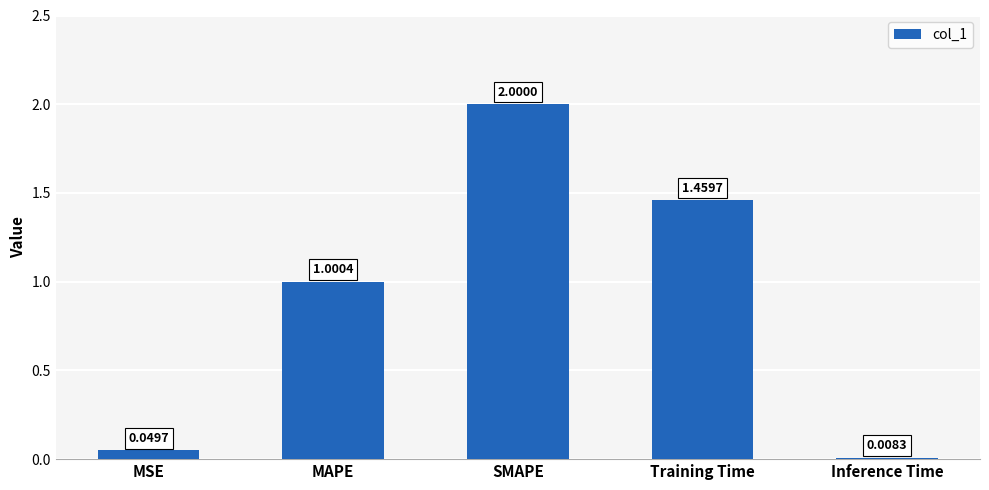

Where is the data nearest to the value 1?

MAPE